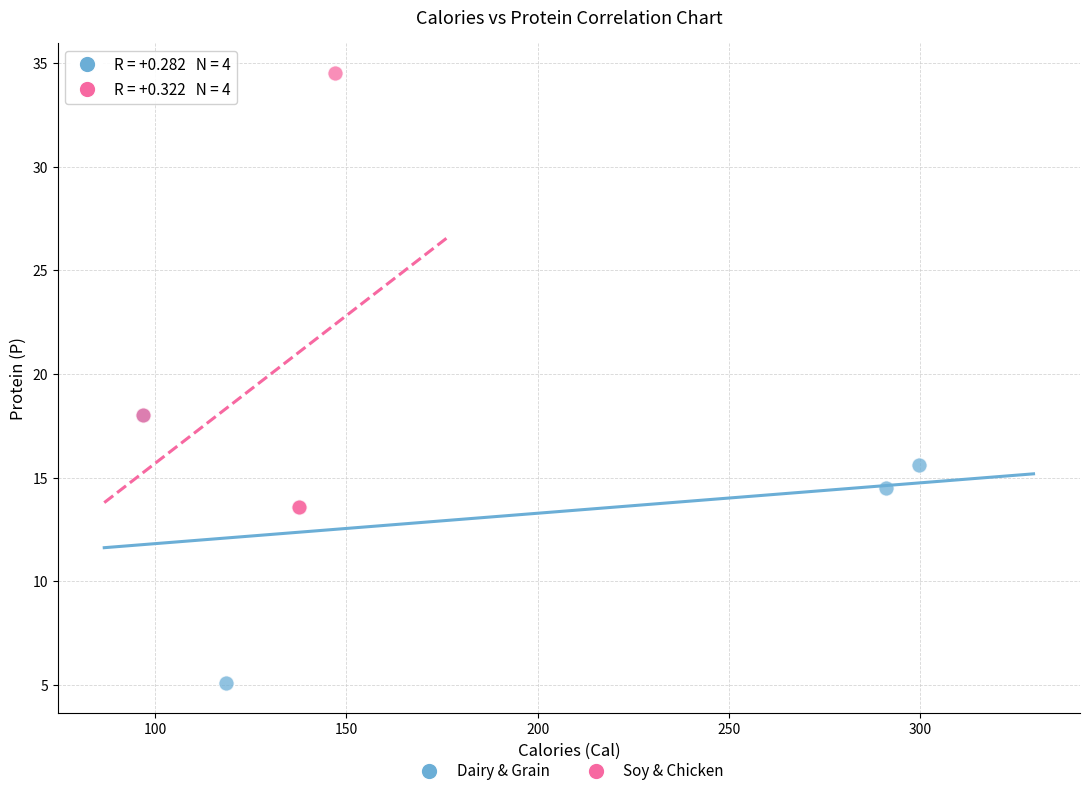

Which series contains the lowest Y value?

Dairy & Grain